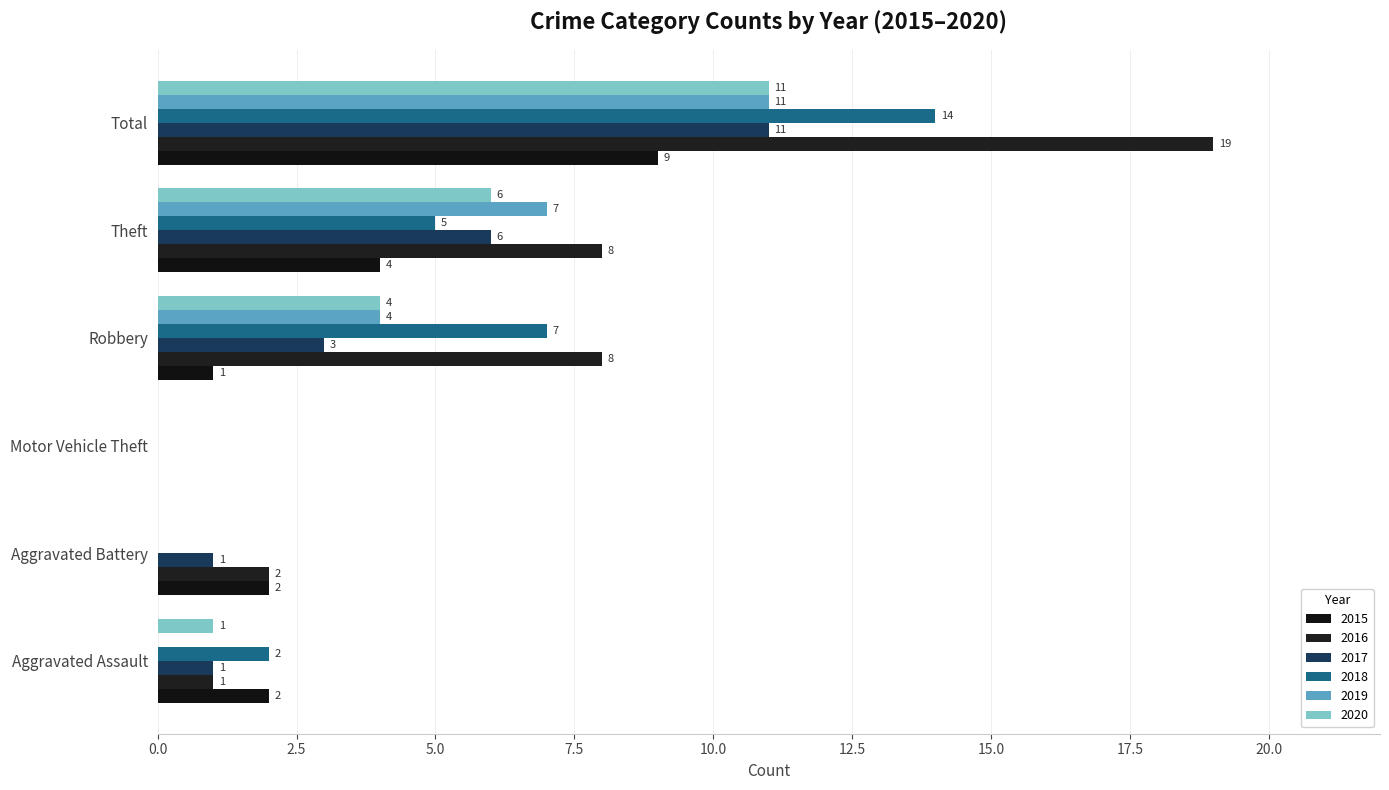

Count the number of categories in the chart.

6